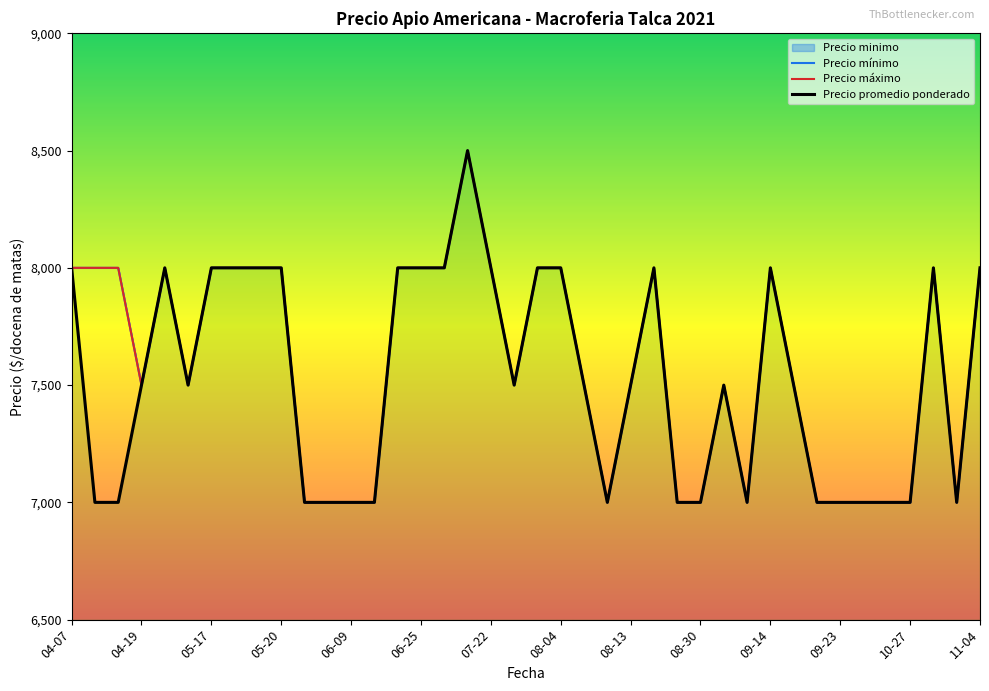

How many data points in Precio minimo are above 7500?

19